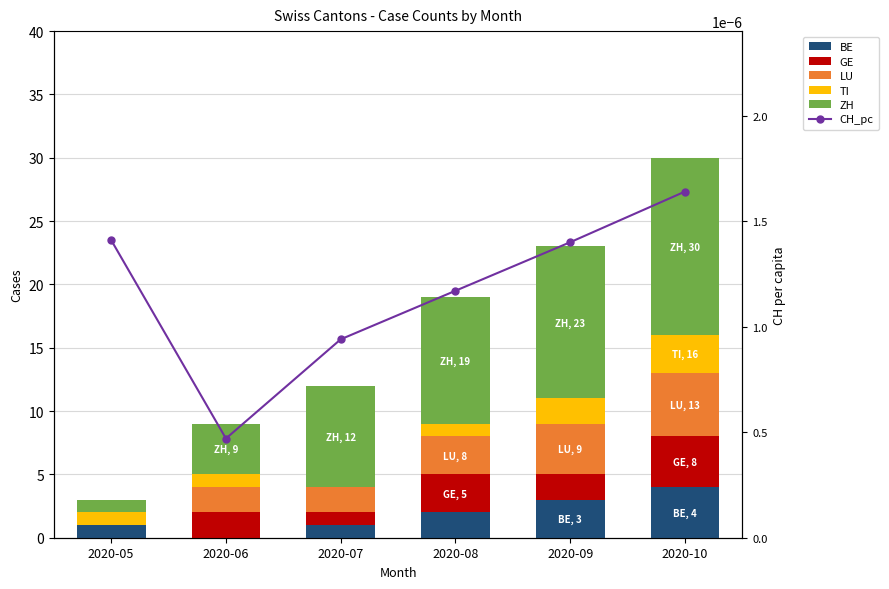

Reading left to right, what are all the values shown in this chart?

BE: 1.0	0.0	1.0	2.0	3.0	4.0
GE: 0.0	2.0	1.0	3.0	2.0	4.0
LU: 0.0	2.0	2.0	3.0	4.0	5.0
TI: 1.0	1.0	0.0	1.0	2.0	3.0
ZH: 1.0	4.0	8.0	10.0	12.0	14.0
CH_pc: 0.0	0.0	0.0	0.0	0.0	0.0